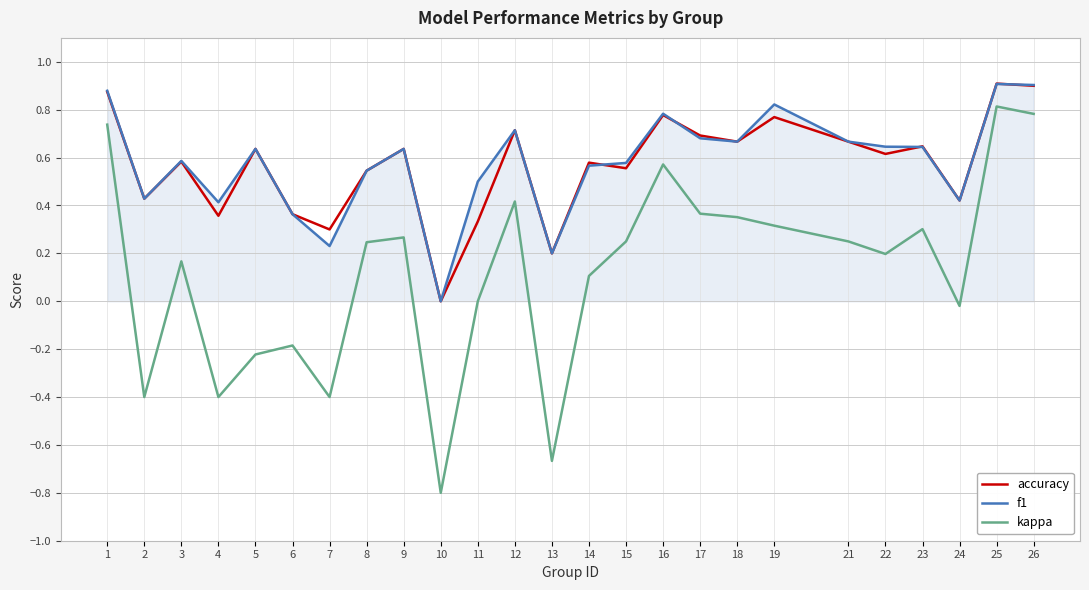

How many distinct data groups are displayed?

3